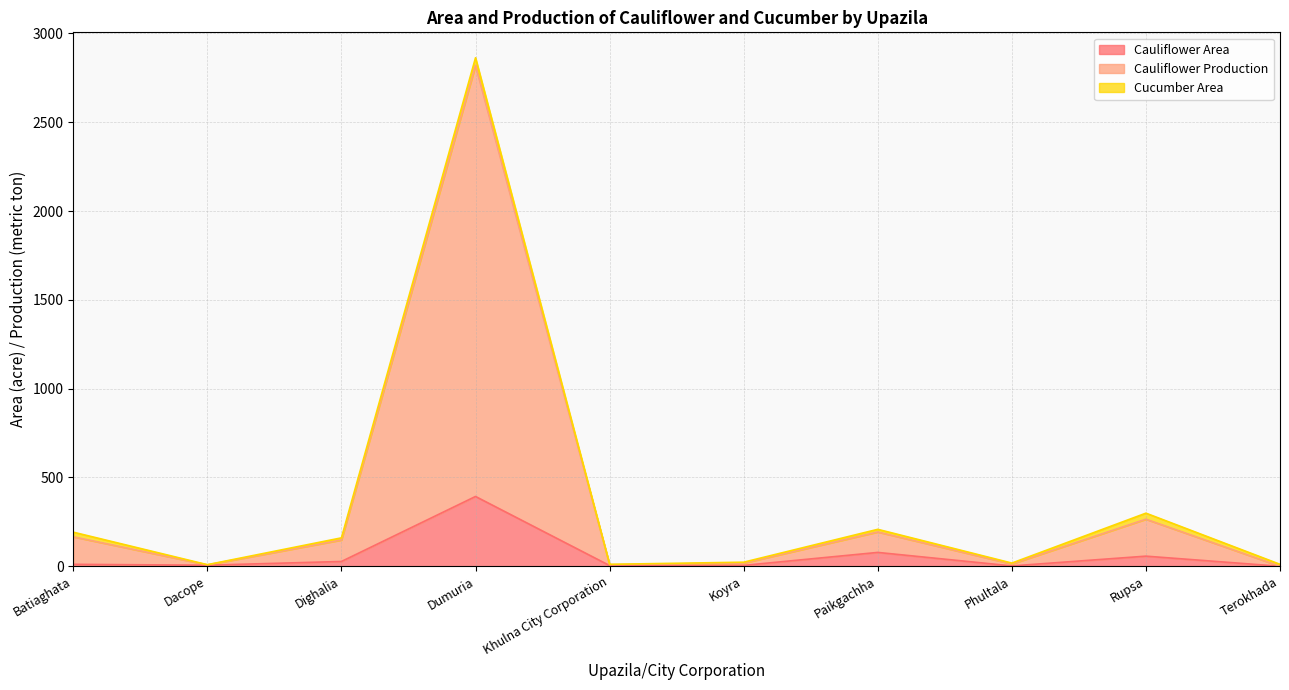

What position from the right is Batiaghata?

10